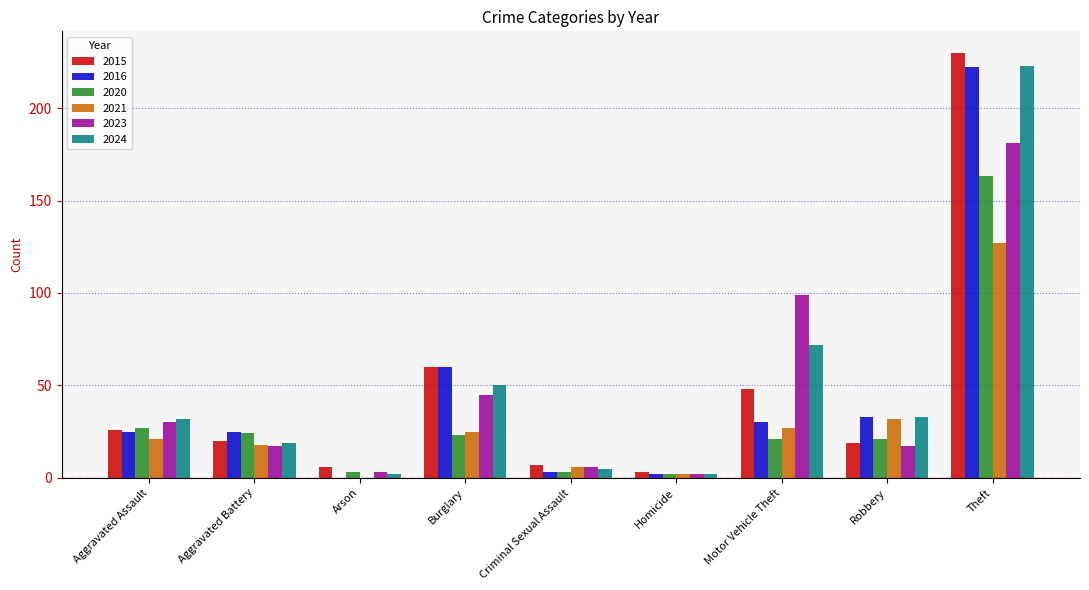

What is the sum of the 2024 values at Aggravated Battery and Aggravated Assault?

51